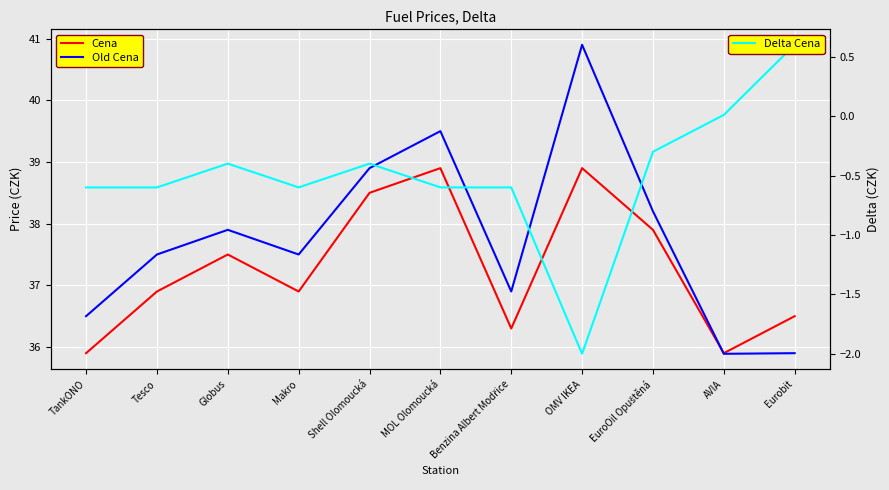

True or false: Cena has a value of 10.3 at Shell Olomoucká.

False